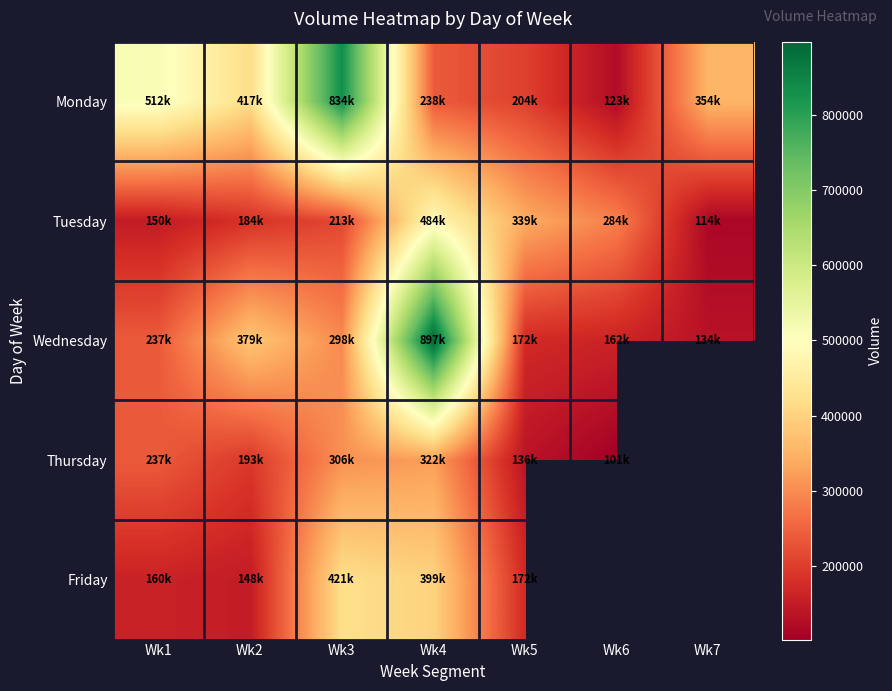

At how many categories does at least one series exceed 700927?

2